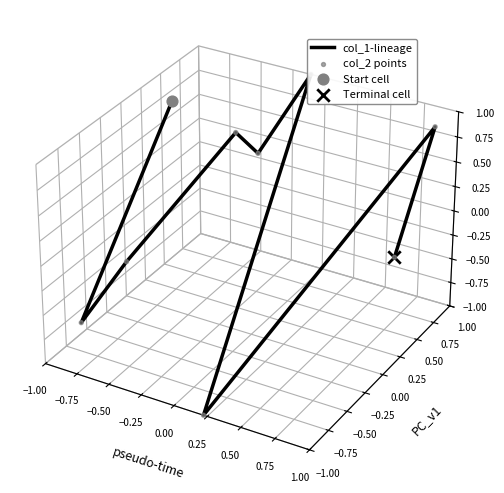

Which series has the widest spread of Y values?

col_1-lineage